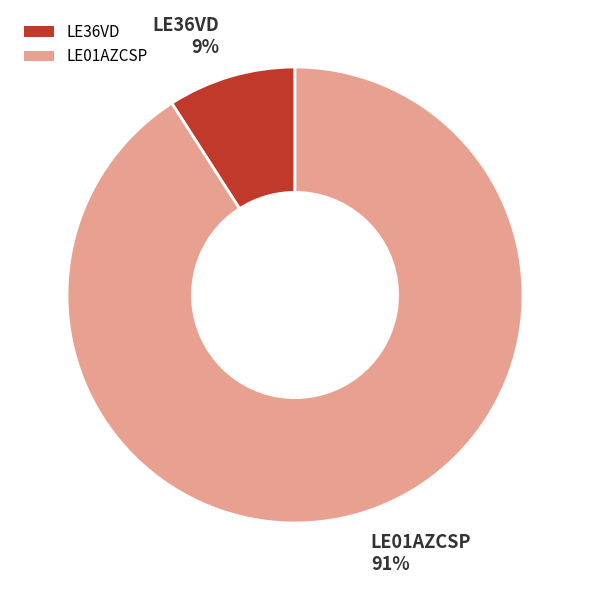

The LE36VD slice represents 9% of the pie. True or false?

True